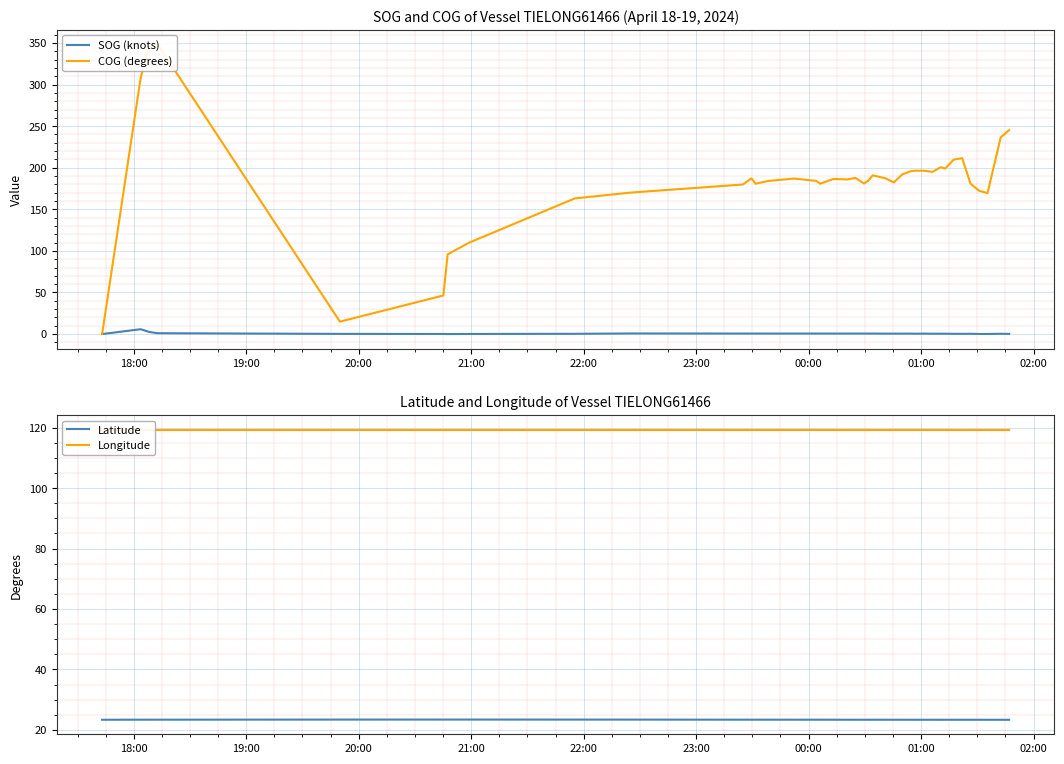

True or false: SOG (knots) and COG (degrees) intersect in this chart.

False